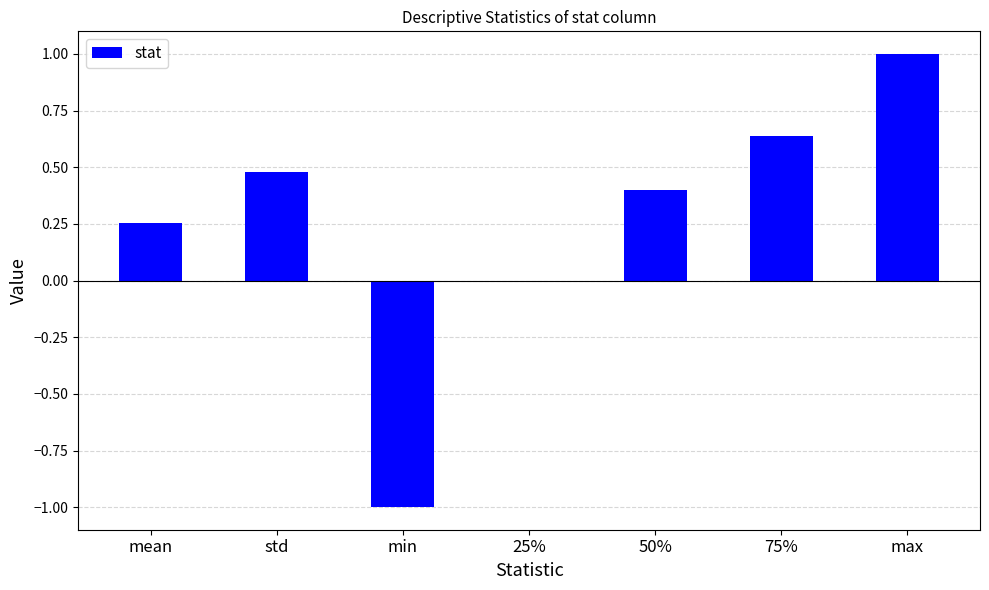

True or false: the data shows 1.0 at max.

True